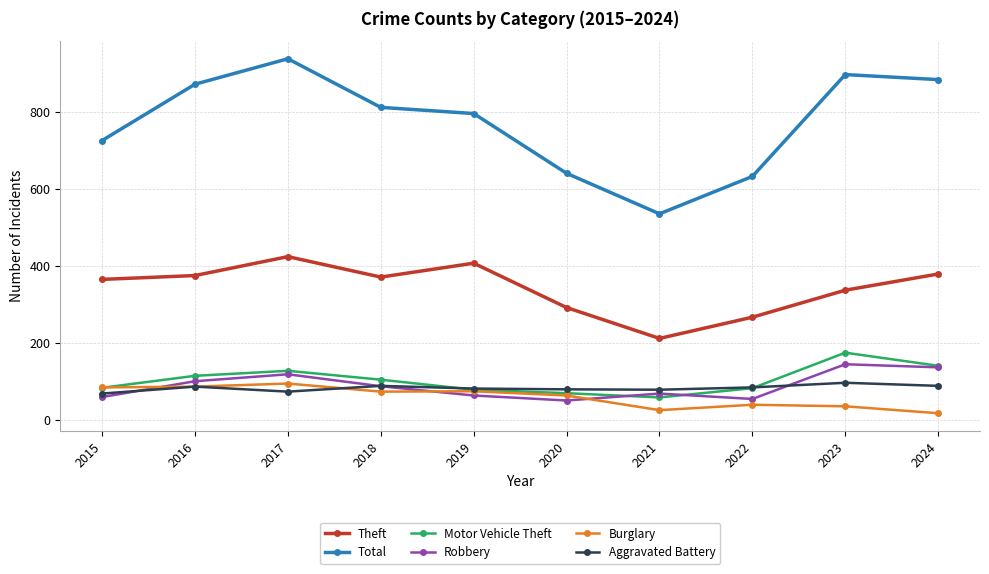

True or false: Total and Robbery cross at least once.

False